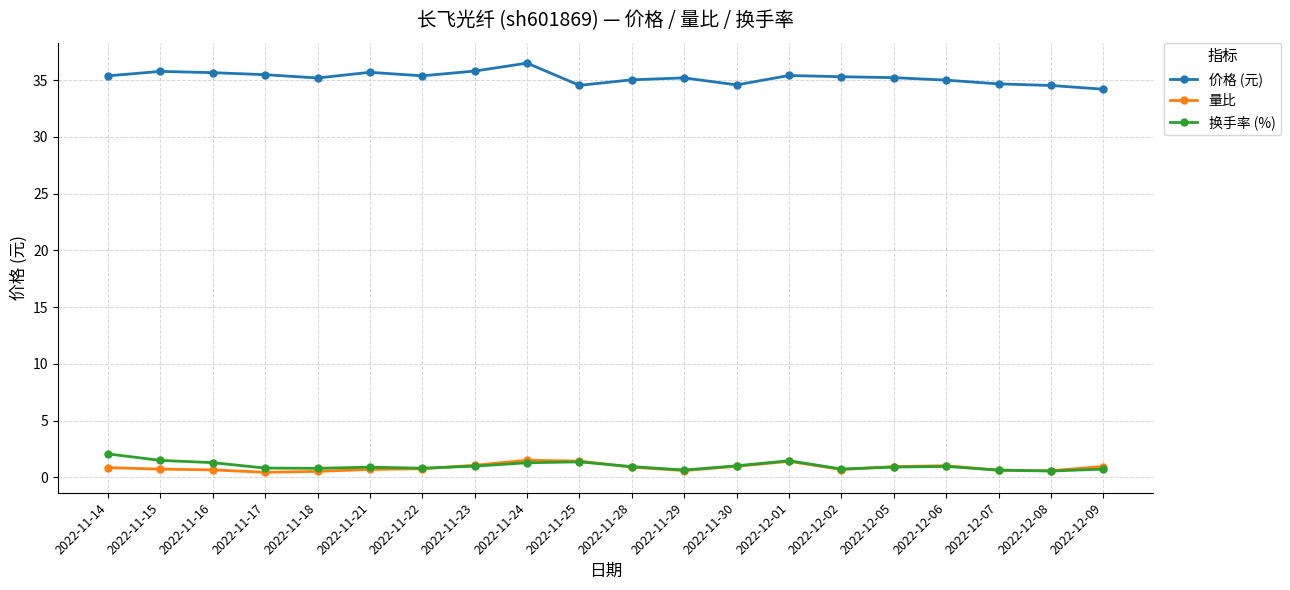

What is the maximum value for 换手率 (%)?

2.1